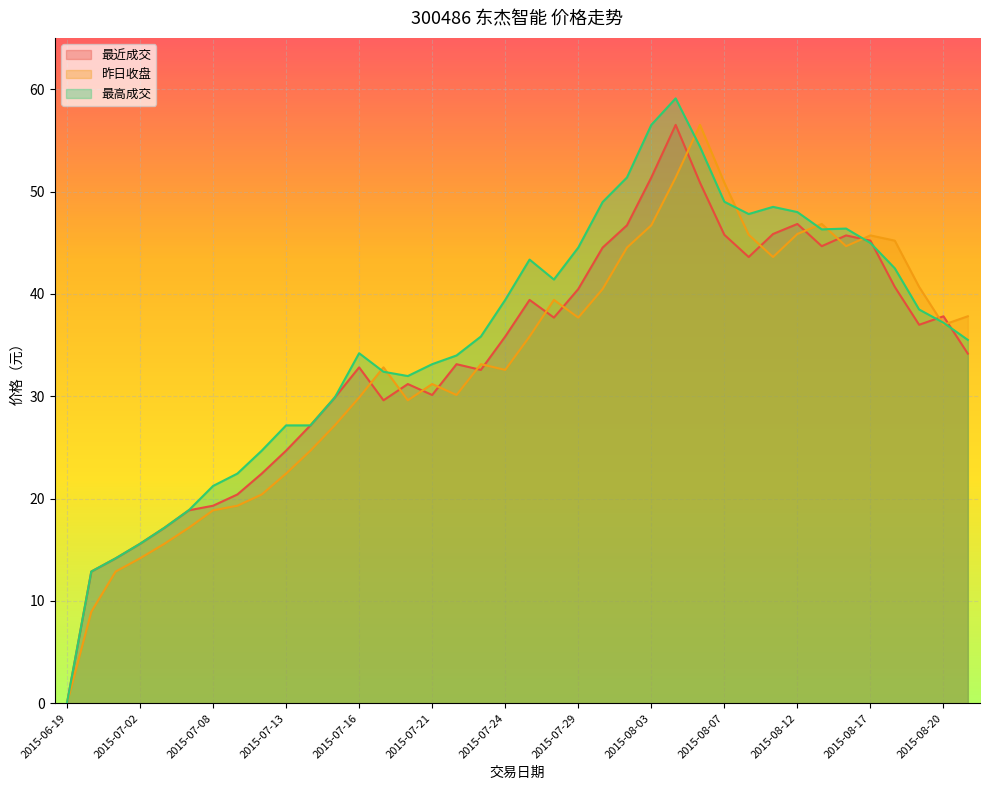

Is it true that 最高成交 equals 42.5 at 2015-08-18?

True